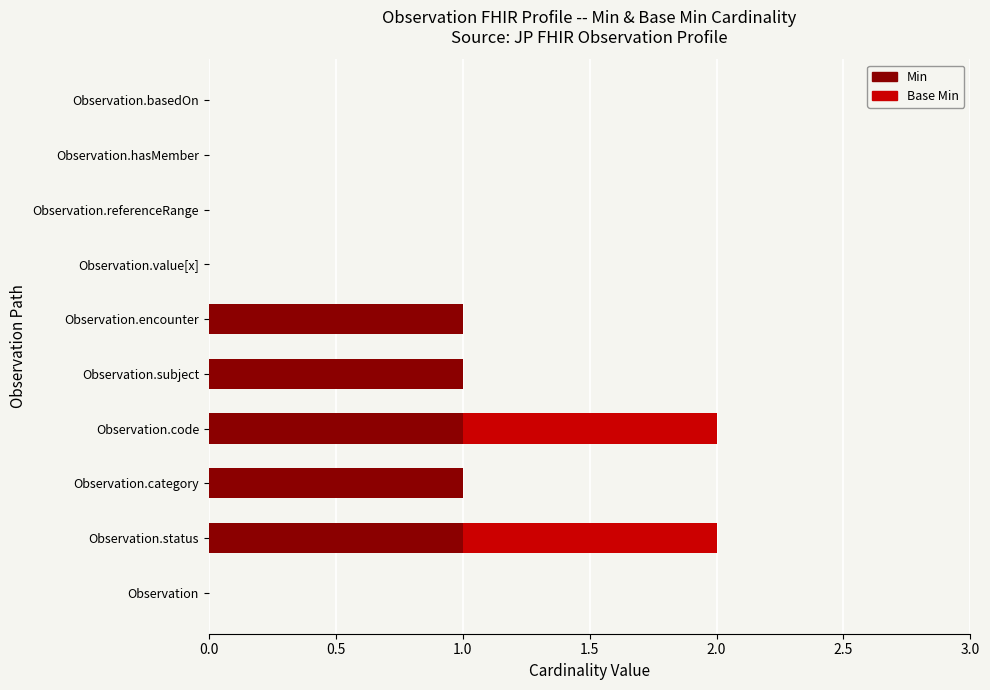

What is the sum of all Min values?

5